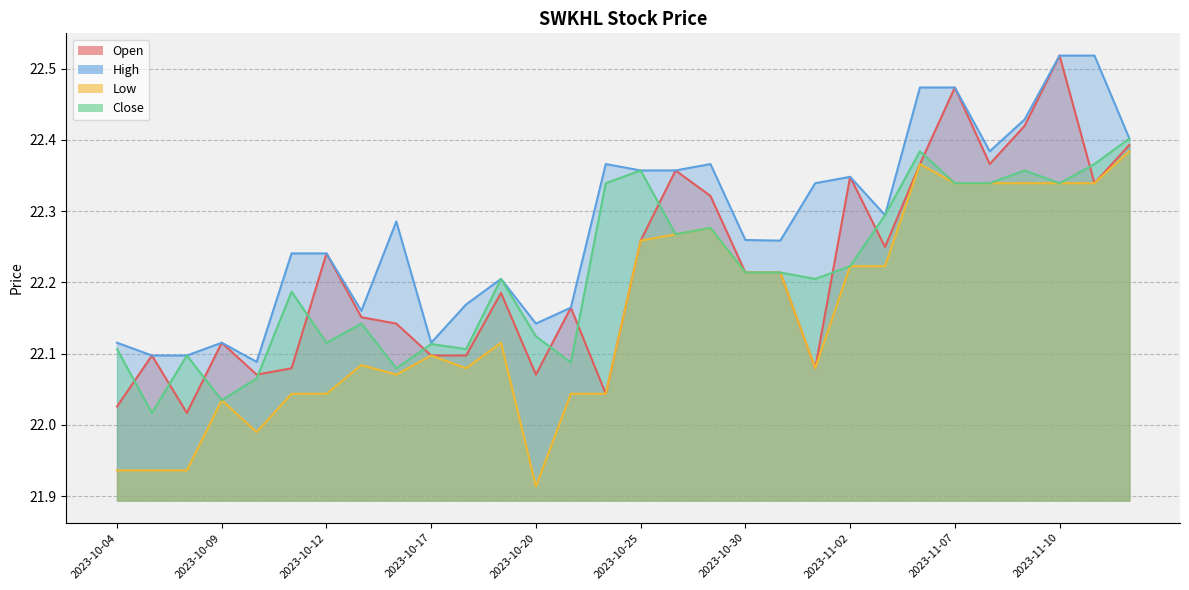

What is the average value of the Close series?

22.2